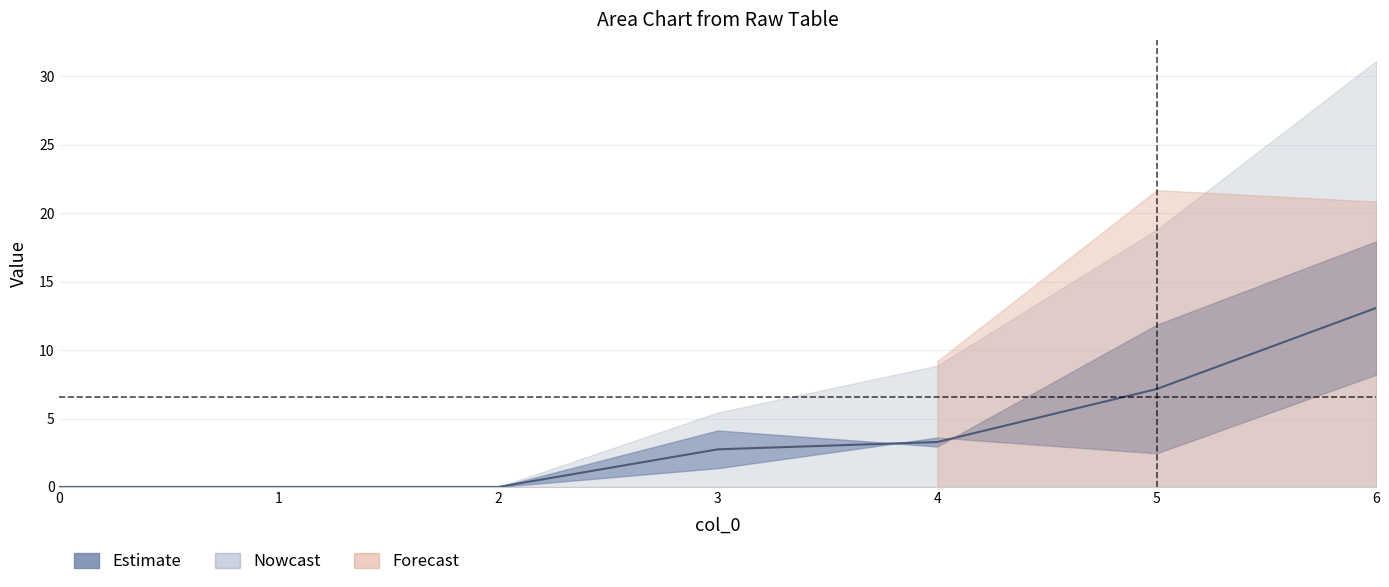

Reading right to left, list all the values displayed in this chart.

13.1	7.2	3.3	2.8	0.0	0.0	0.0